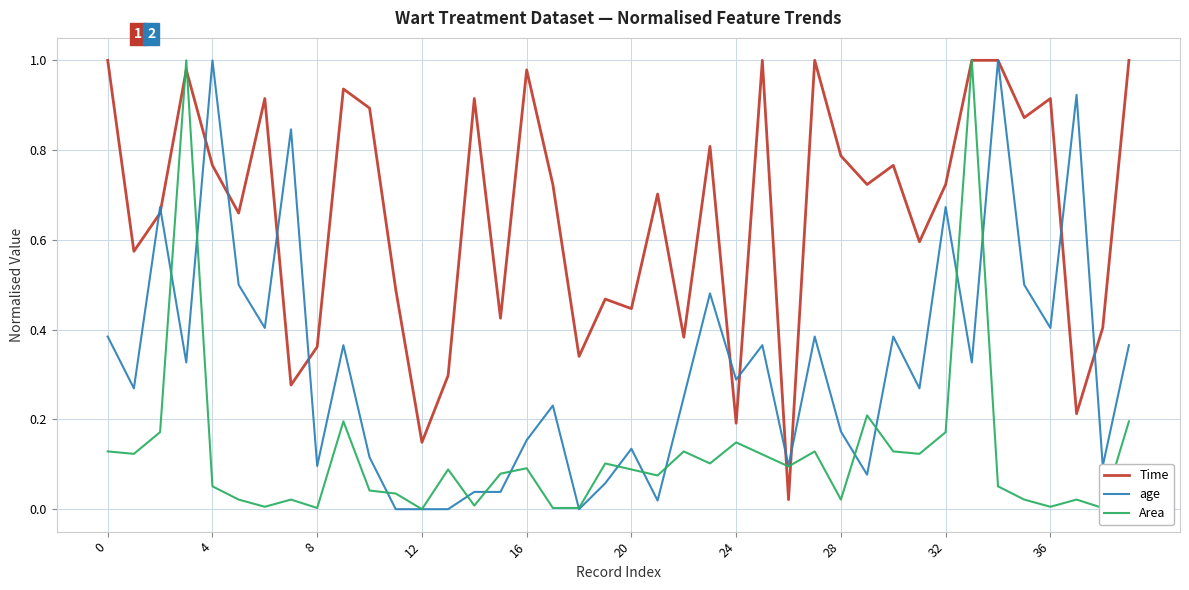

Rank the series by their average value, from lowest to highest.

Area, age, Time